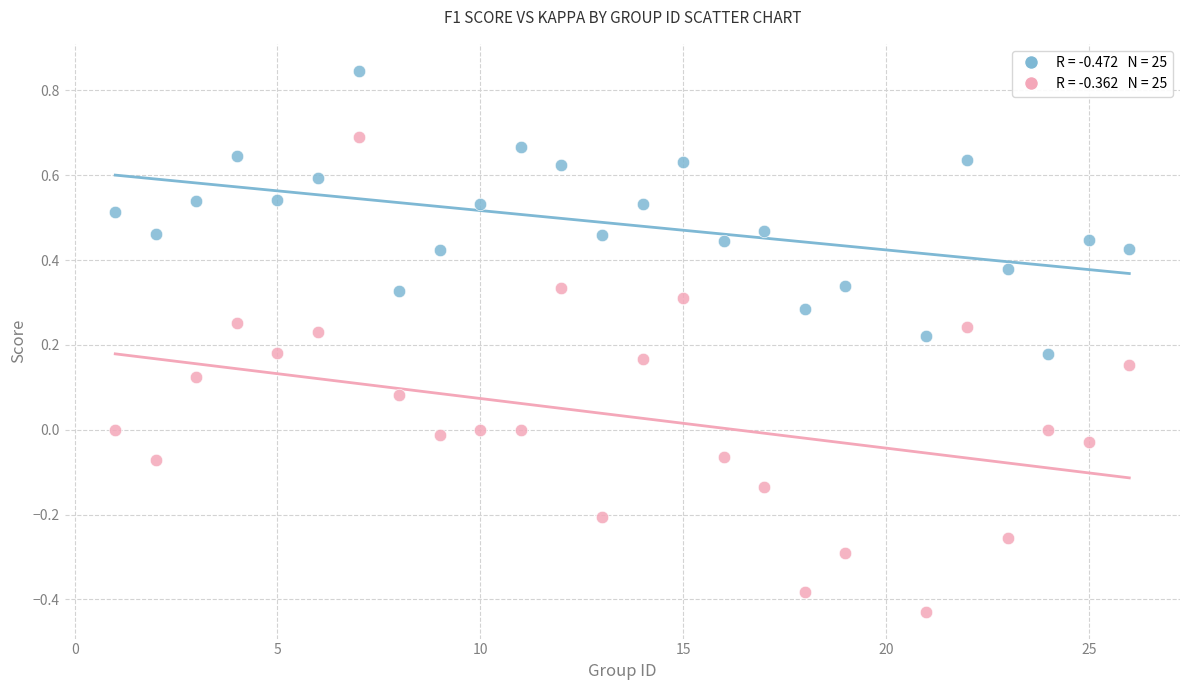

Across all data points, what is the range of Y values (max minus min)?

1.3